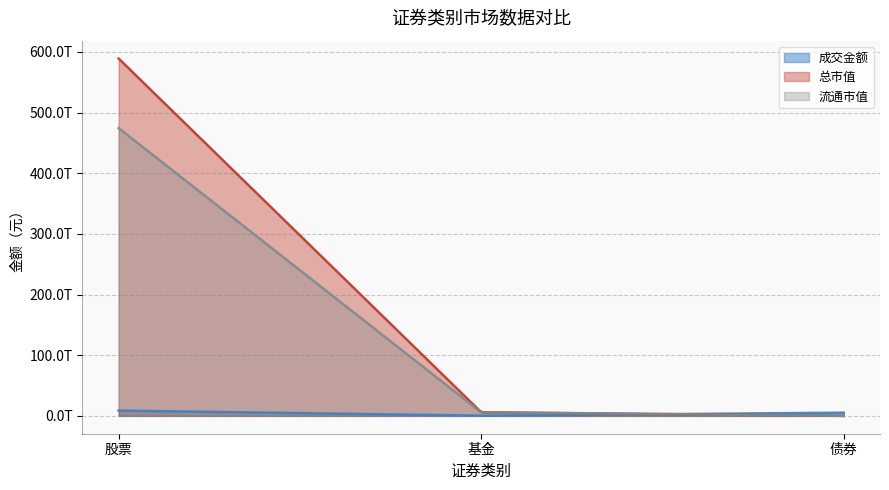

Where is 总市值 nearest to the value 294605595508718?

基金